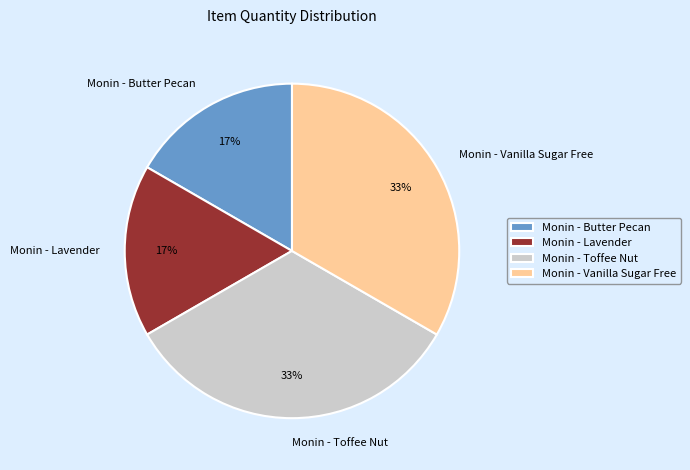

To the nearest percent, what is the combined percentage of Monin - Lavender and Monin - Toffee Nut?

50%